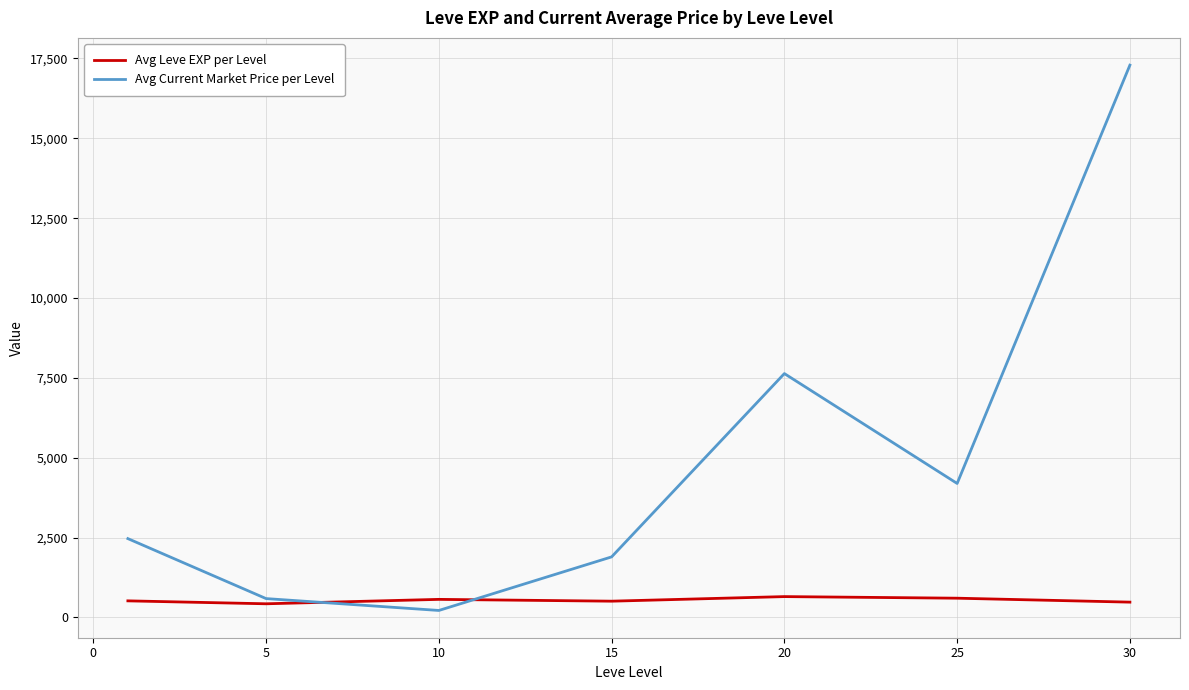

Which series has the largest total across all categories?

Avg Current Market Price per Level